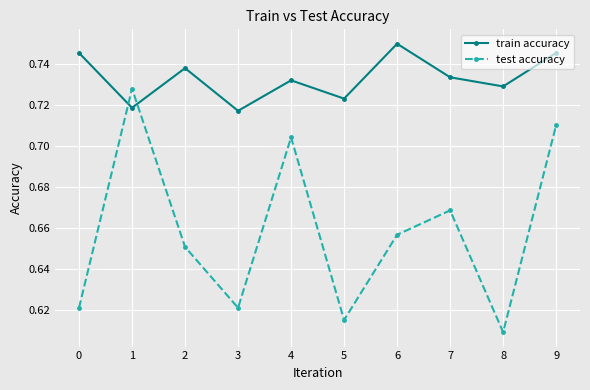

True or false: train accuracy and test accuracy intersect in this chart.

True